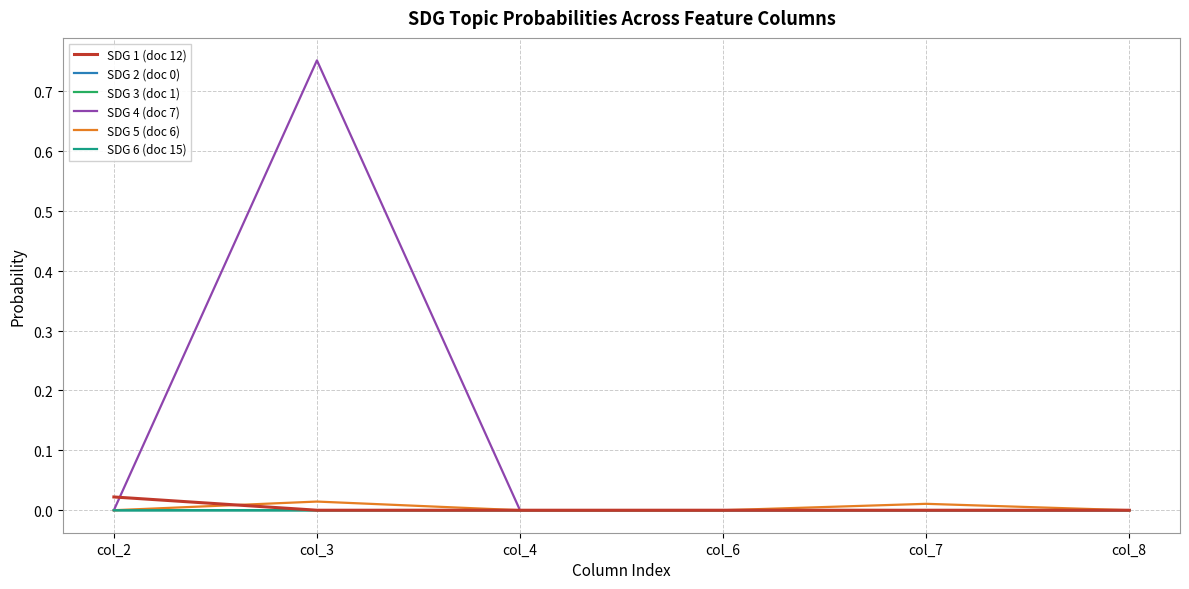

At which category is the sum across all series the highest?

col_3